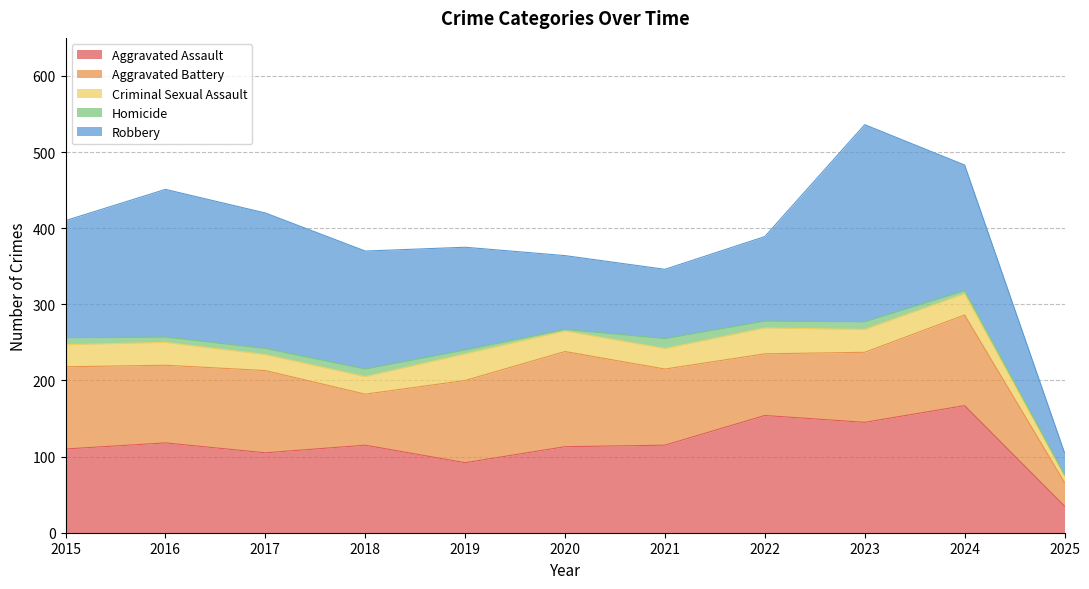

The Criminal Sexual Assault series shows 16 at 2015. True or false?

False